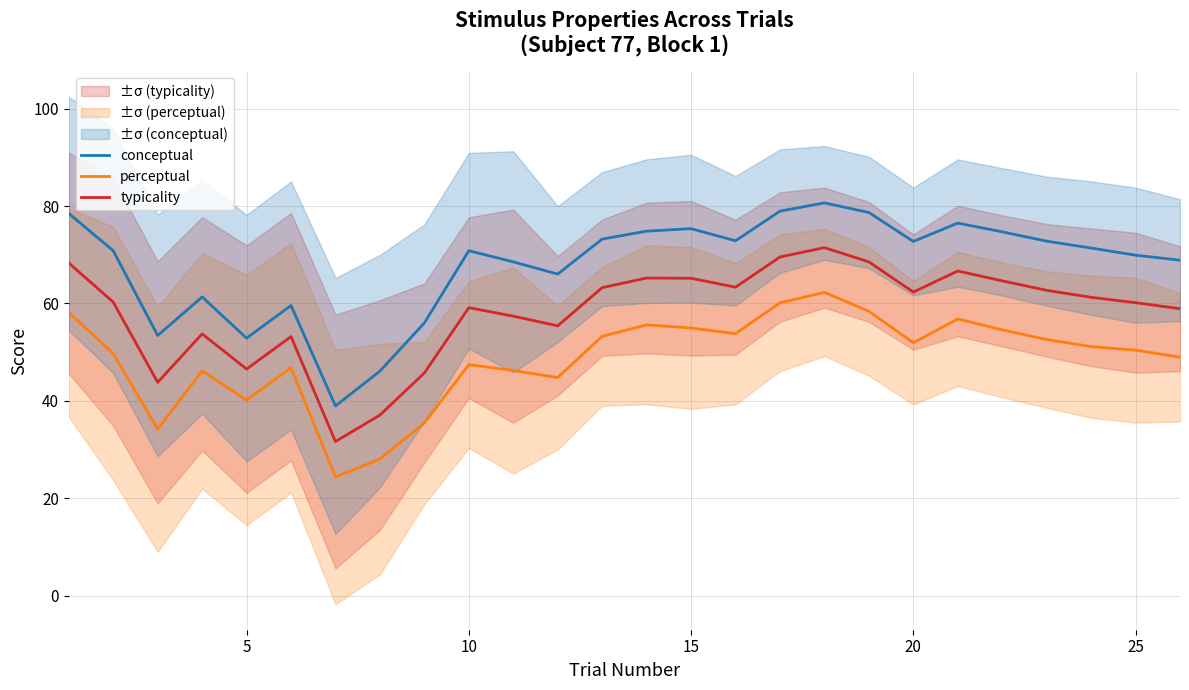

True or false: conceptual has more than 2 interior local peaks.

True